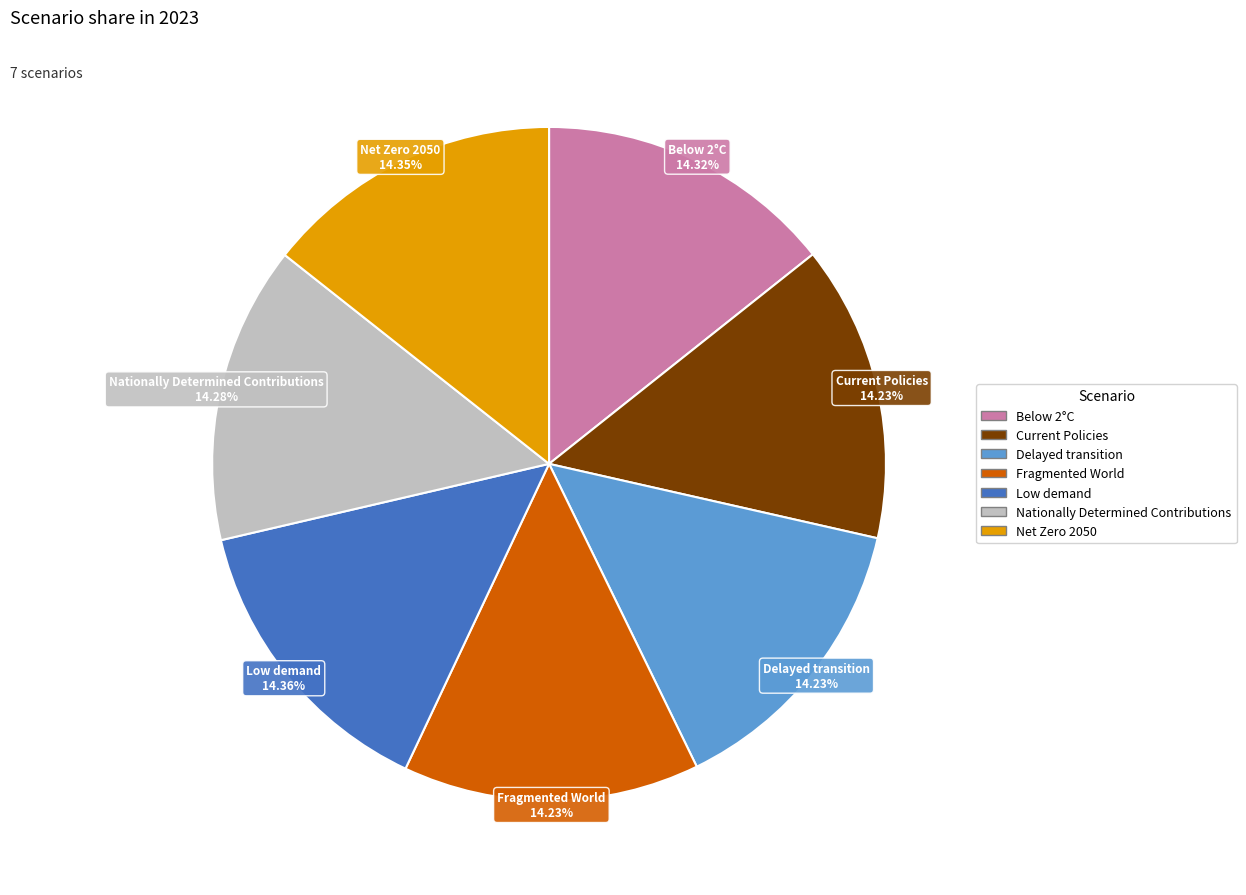

Combined, do Delayed transition and Current Policies account for over 50%?

No